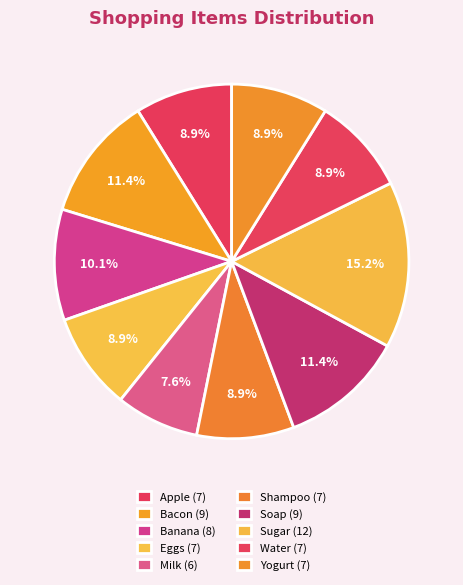

How many slices are in this pie chart?

10